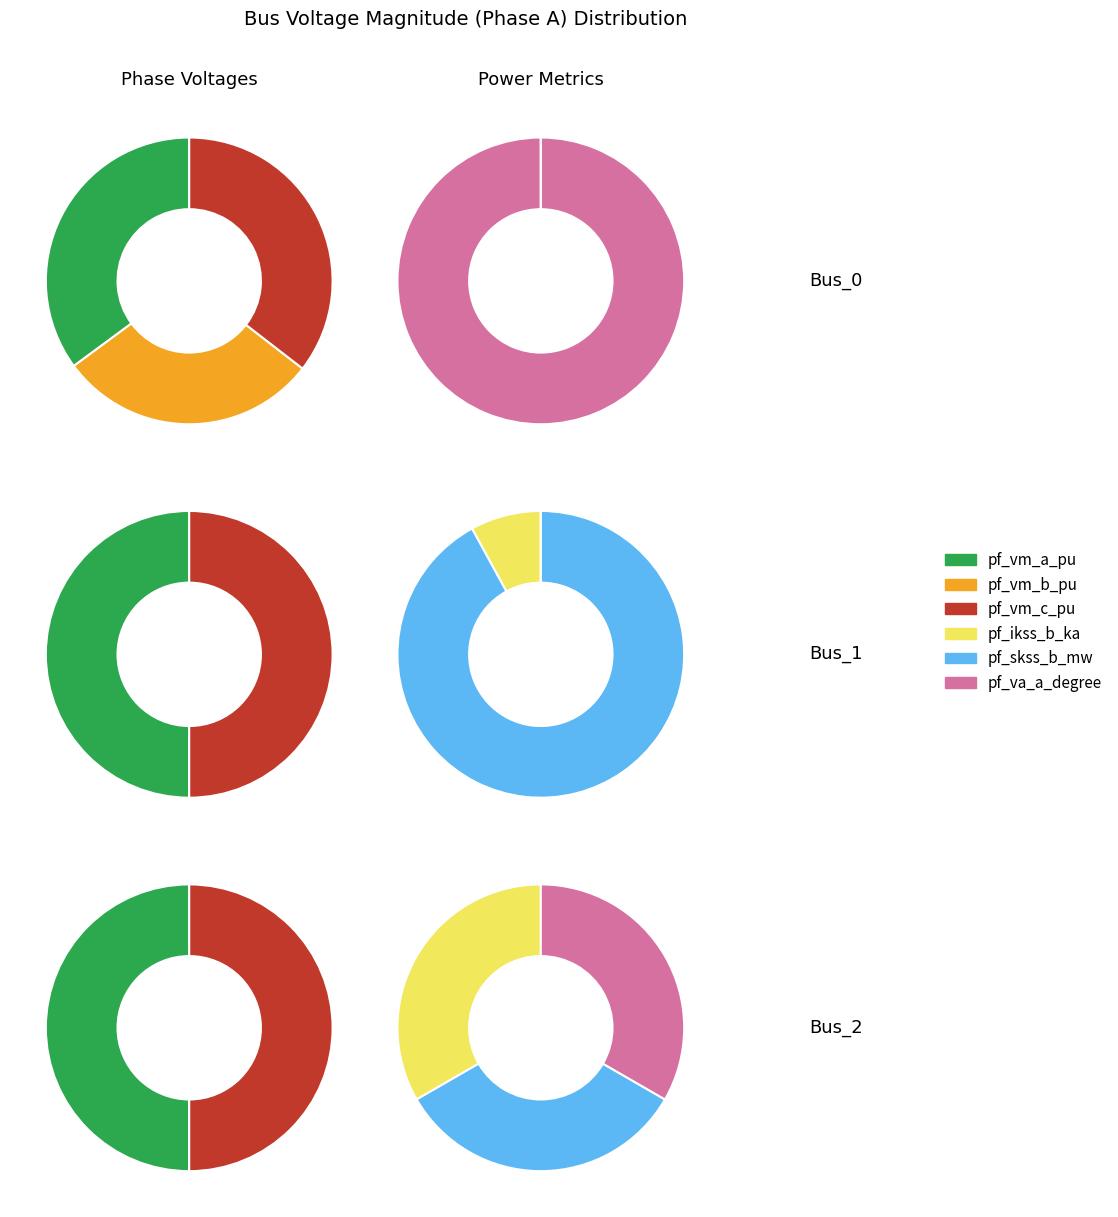

Which slice is the smallest?

Bus_1